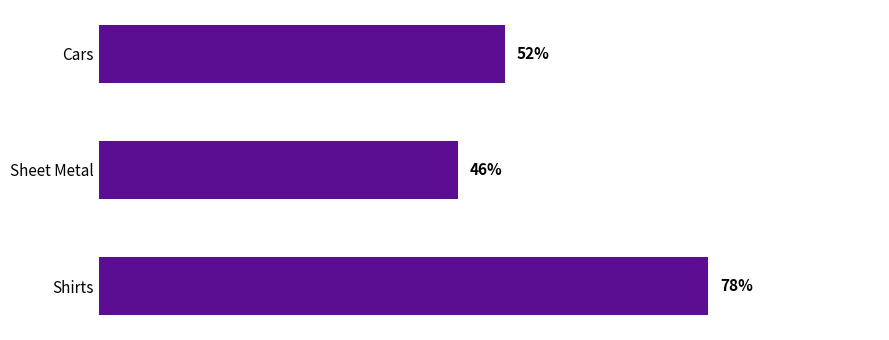

Which has a higher value, Cars or Shirts?

Shirts